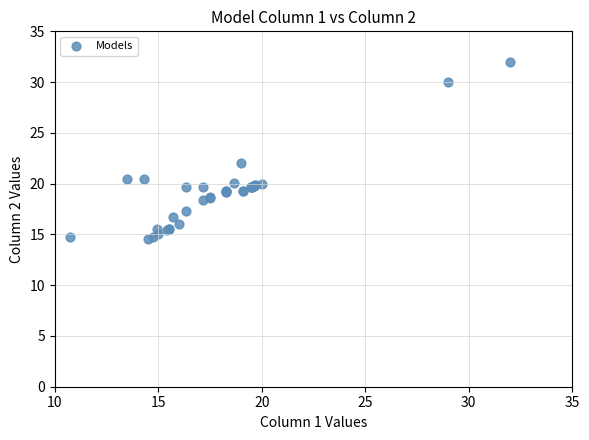

What Y value in the scatter plot is closest to 23?

22.0